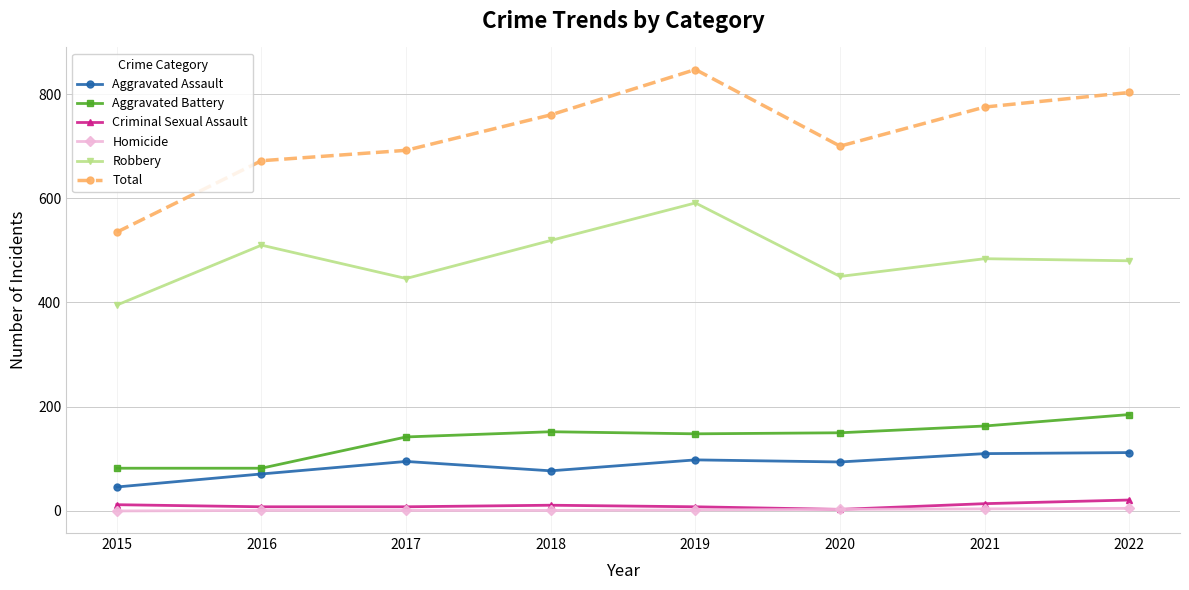

How many categories are shown in the chart?

8